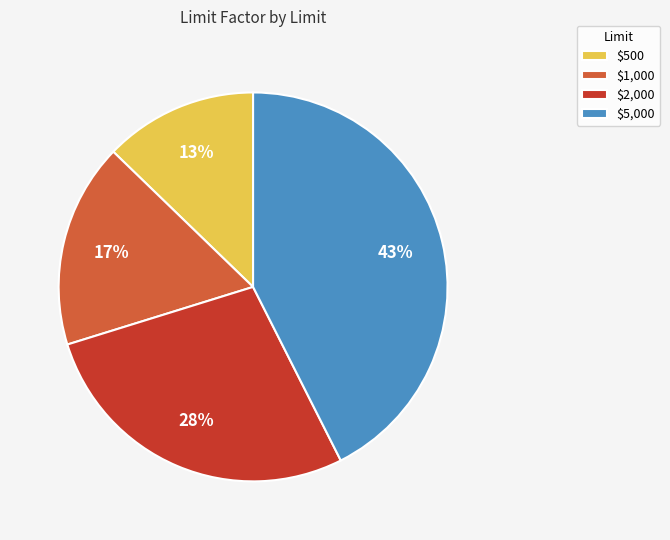

Between $5,000 and $1,000, which is larger?

$5,000